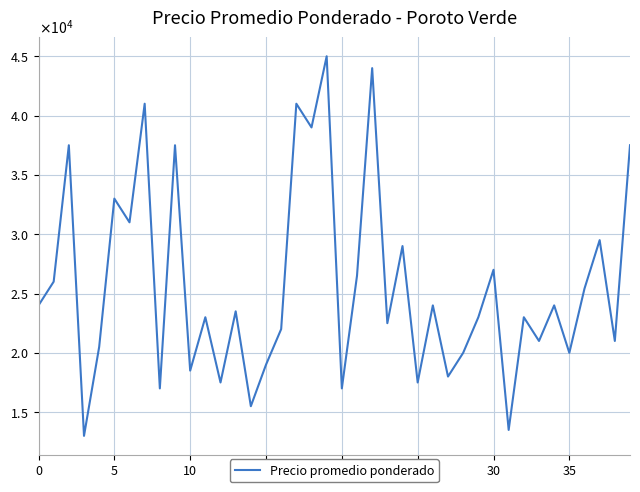

Reading left to right, list all the values displayed in this chart.

24000	26000	37500	13000	20500	33000	31000	41000	17000	37500	18500	23000	17500	23500	15500	19000	22000	41000	39000	45000	17000	26500	44000	22500	29000	17500	24000	18000	20000	23000	27000	13500	23000	21000	24000	20000	25417	29500	21000	37500